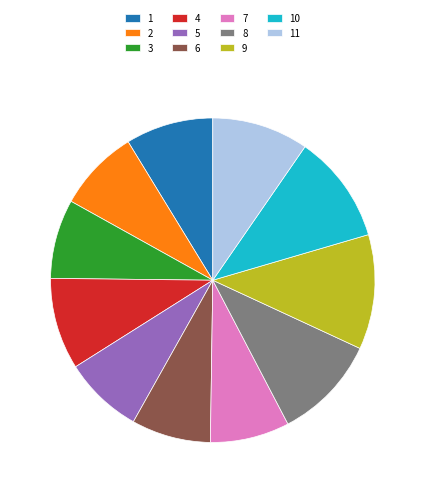

Which slice is the largest?

9